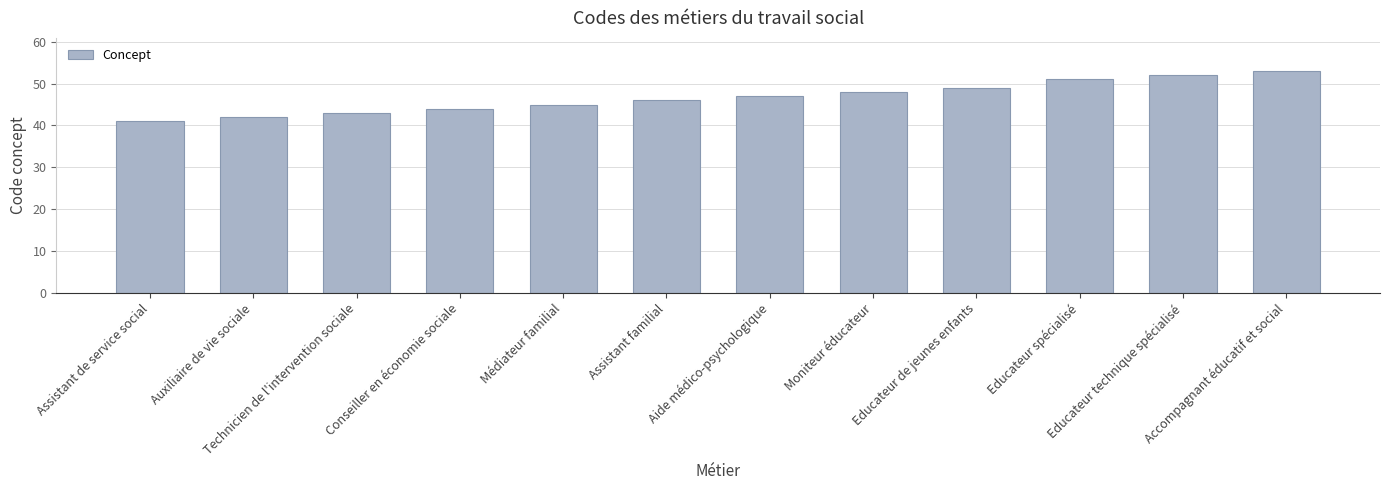

List the labels in order of value, largest first.

Accompagnant éducatif et social, Educateur technique spécialisé, Educateur spécialisé, Educateur de jeunes enfants, Moniteur éducateur, Aide médico-psychologique, Assistant familial, Médiateur familial, Conseiller en économie sociale, Technicien de l'intervention sociale, Auxiliaire de vie sociale, Assistant de service social